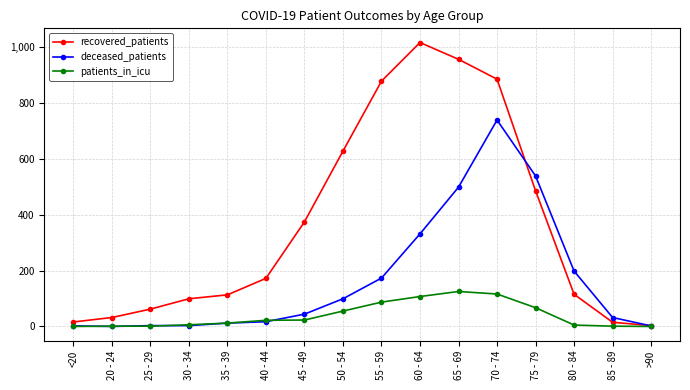

Which series changed the most between 35 - 39 and 75 - 79?

deceased_patients